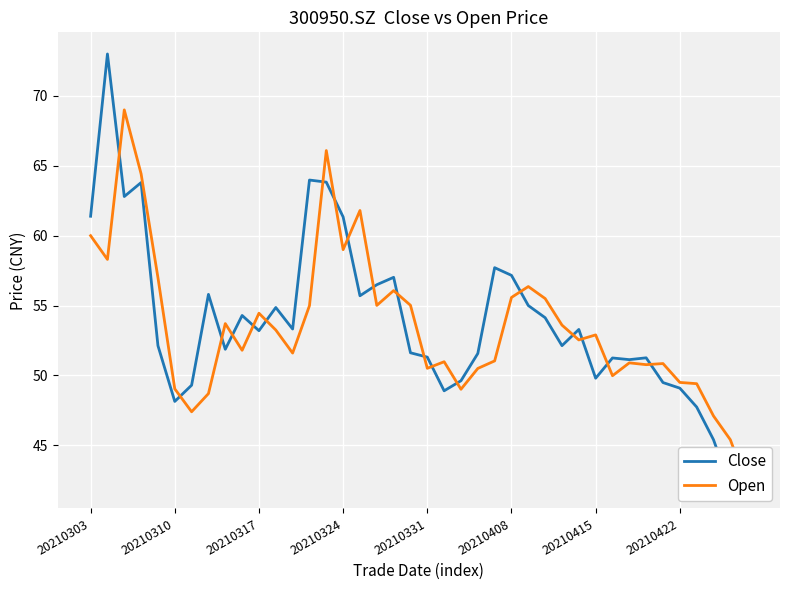

How many distinct data groups are displayed?

2